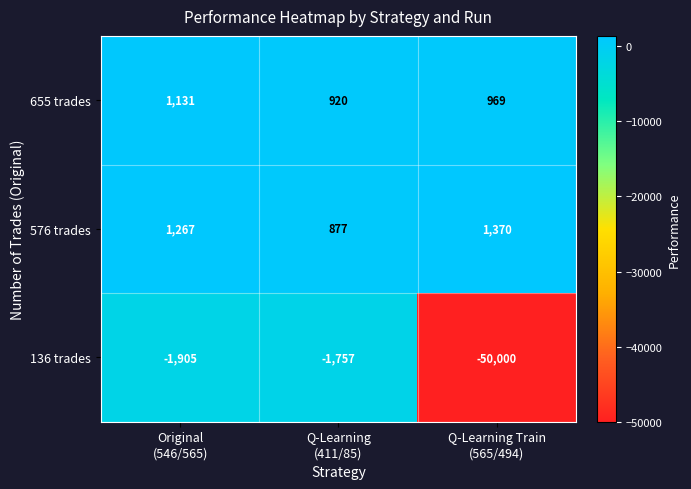

What is the smallest value displayed?

-50000